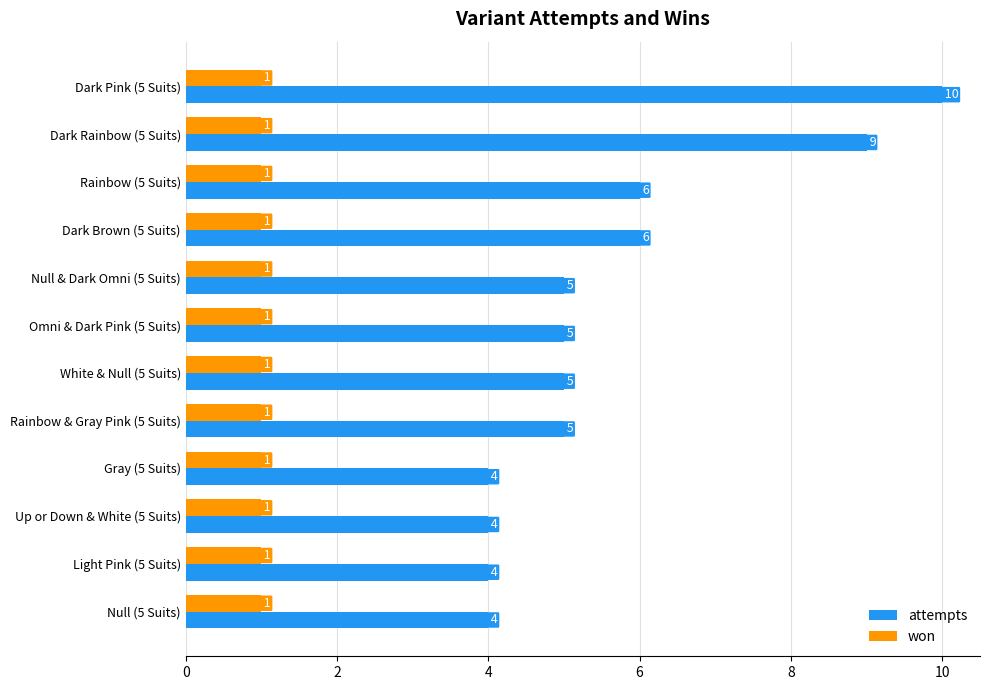

What is the sum of all attempts values?

67